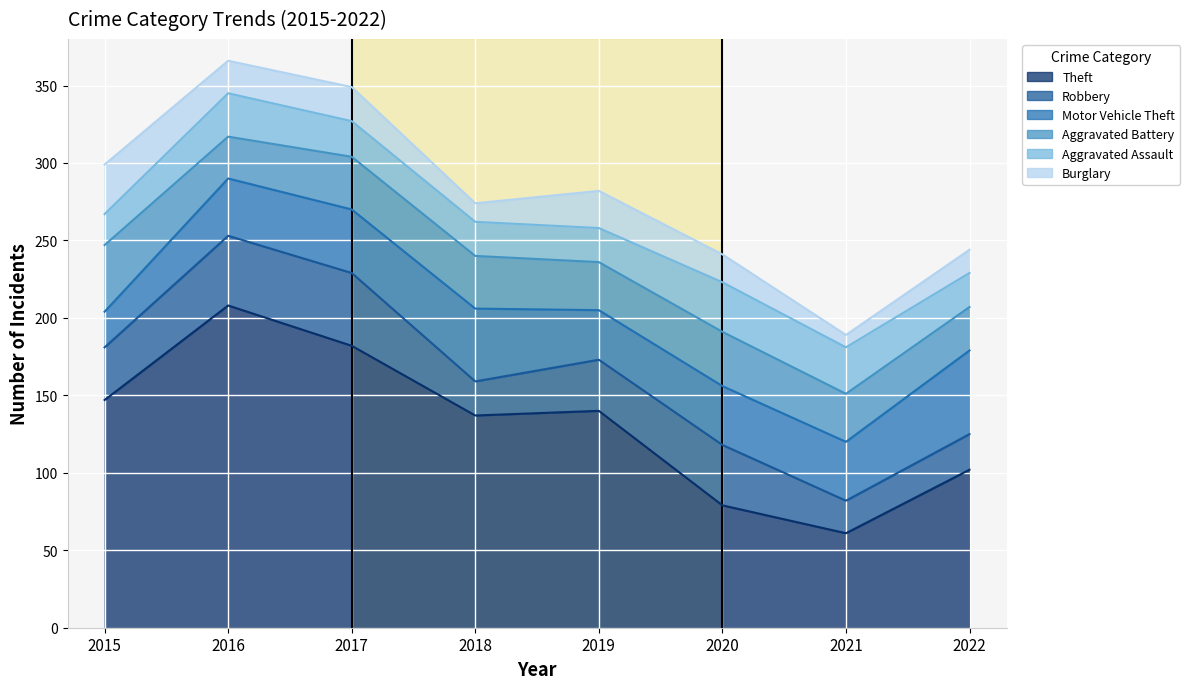

The value of Aggravated Assault at 2019 is 38. True or false?

False